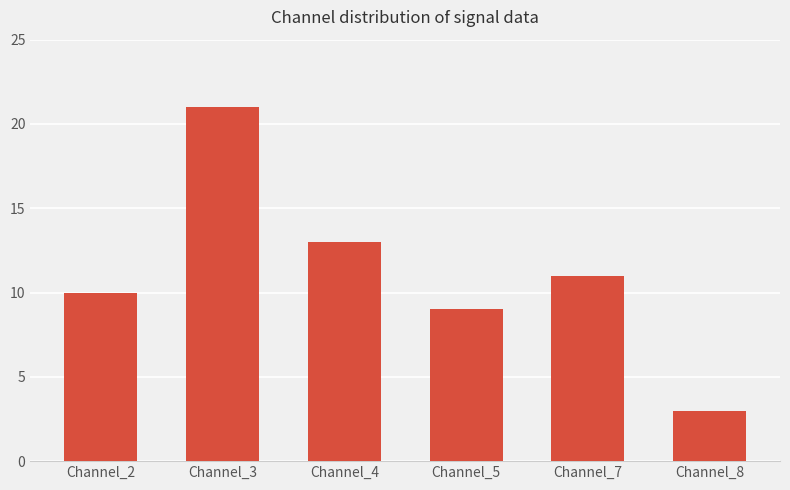

Are the bars grouped side by side (vs. stacked)?

No